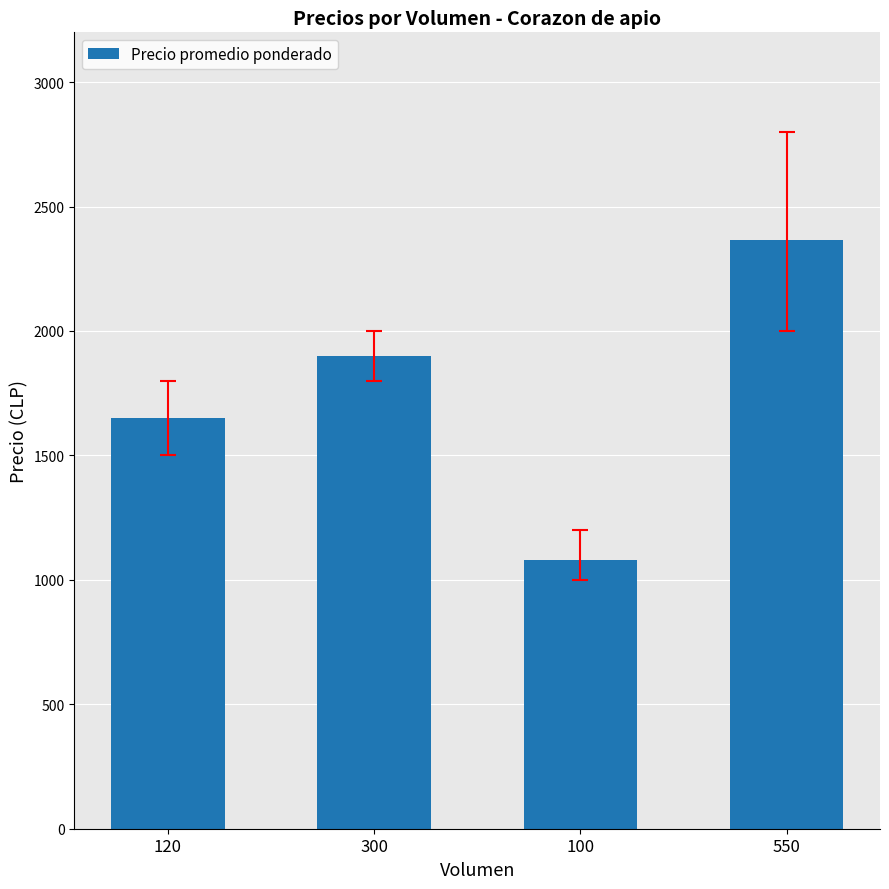

At which label is the value closest to 1722?

120